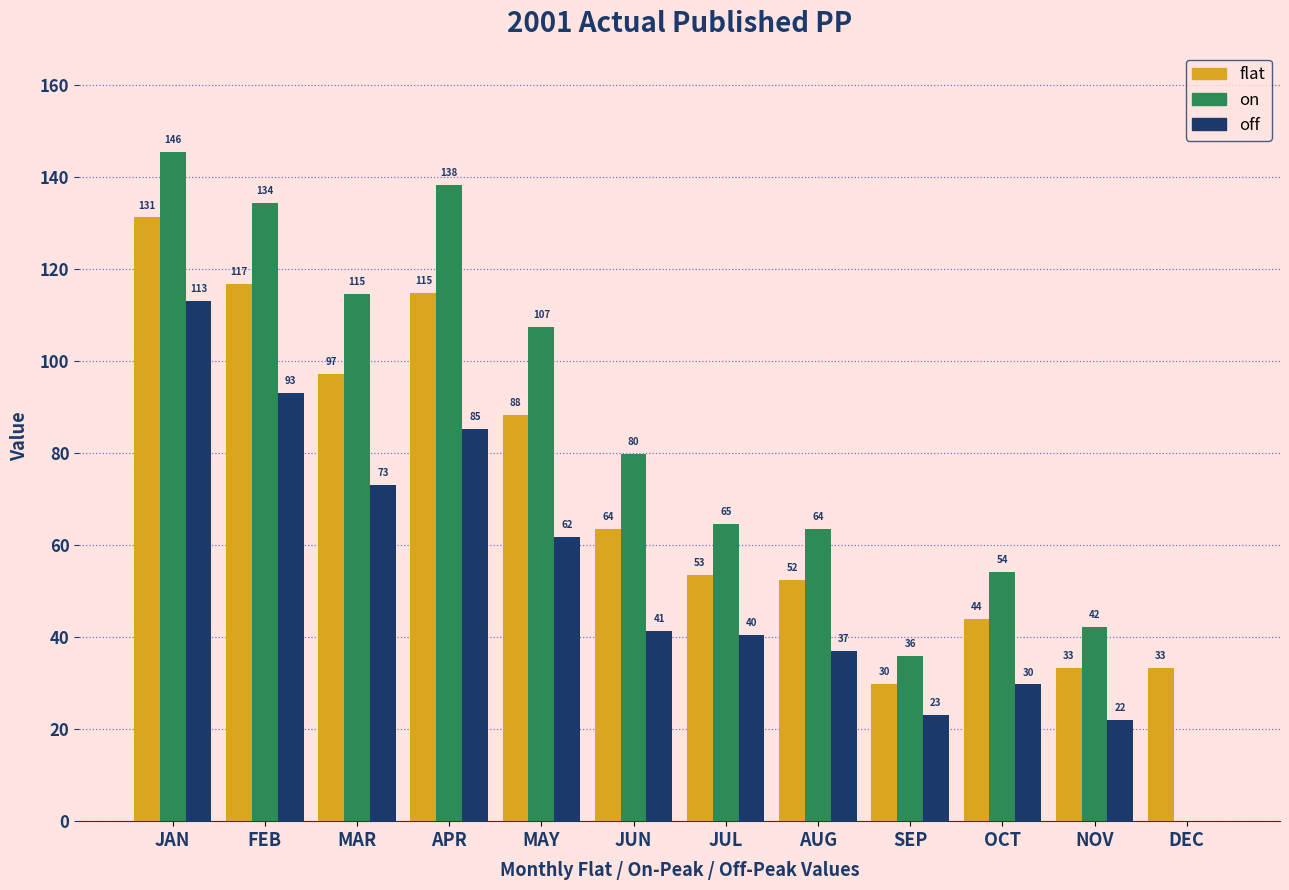

At which category is the sum across all series the highest?

JAN